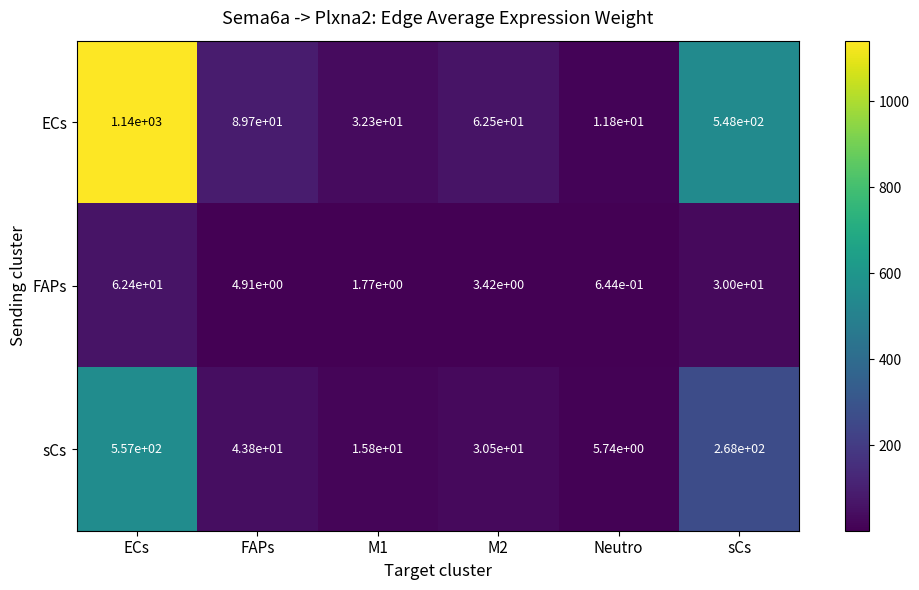

What is the spread (max minus min) of values at M2?

59.1